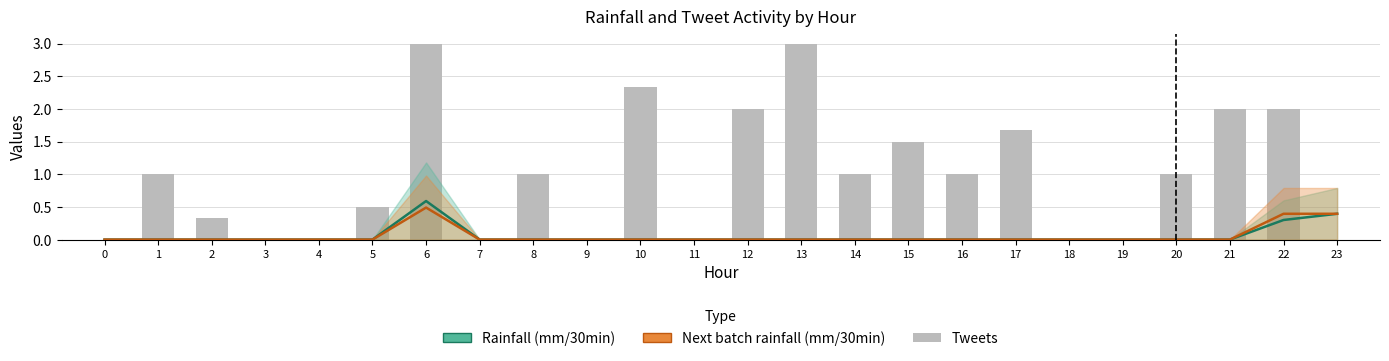

What is the change in value from 8 to 19?

-1.0